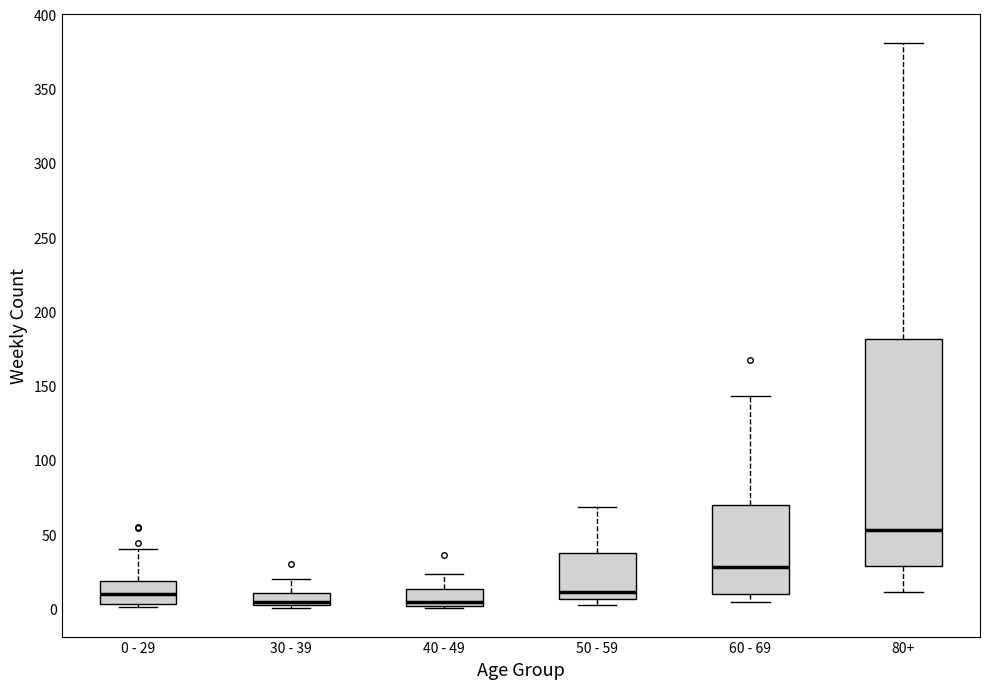

Where is the upper edge of the box for 50 - 59 on the y-axis? The values are not printed on the chart, so give them approximately, as read against the axis.

35